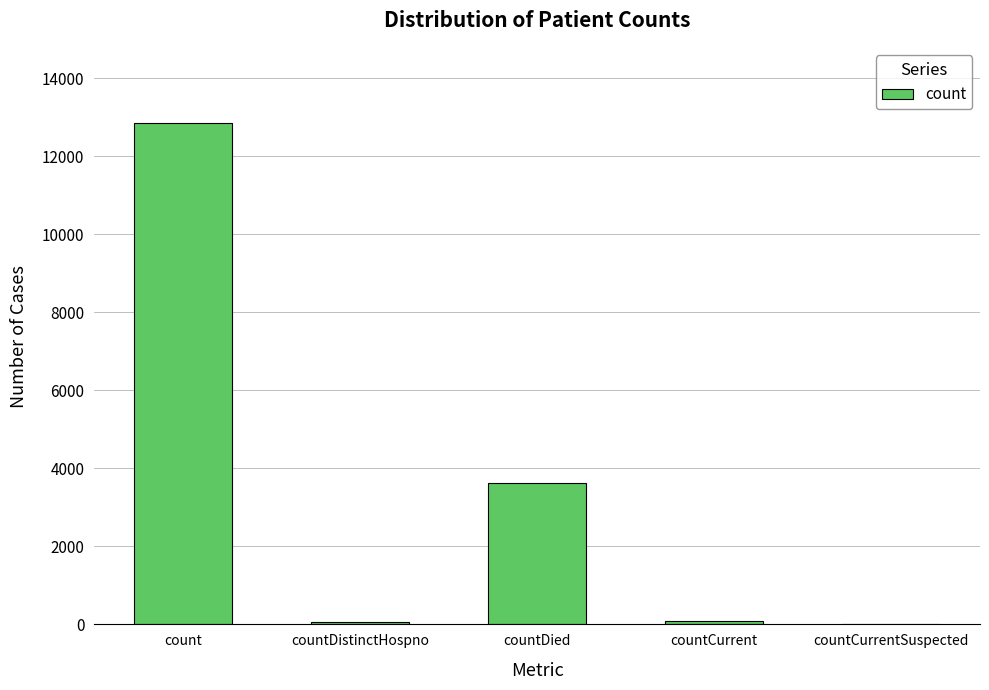

The value at countDistinctHospno is 50. True or false?

True